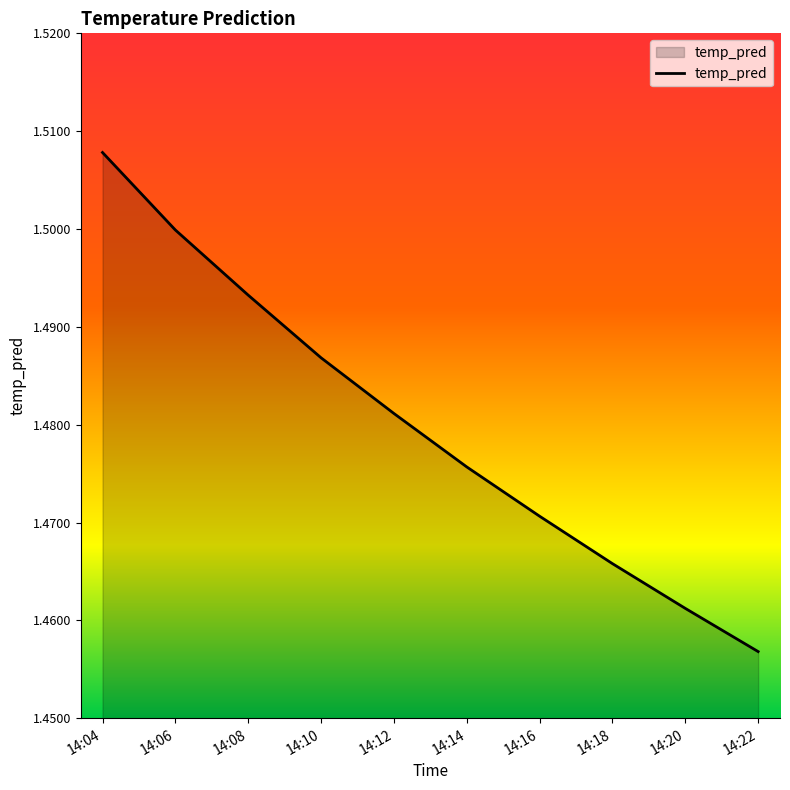

Does the chart display data point markers on the line(s)?

No